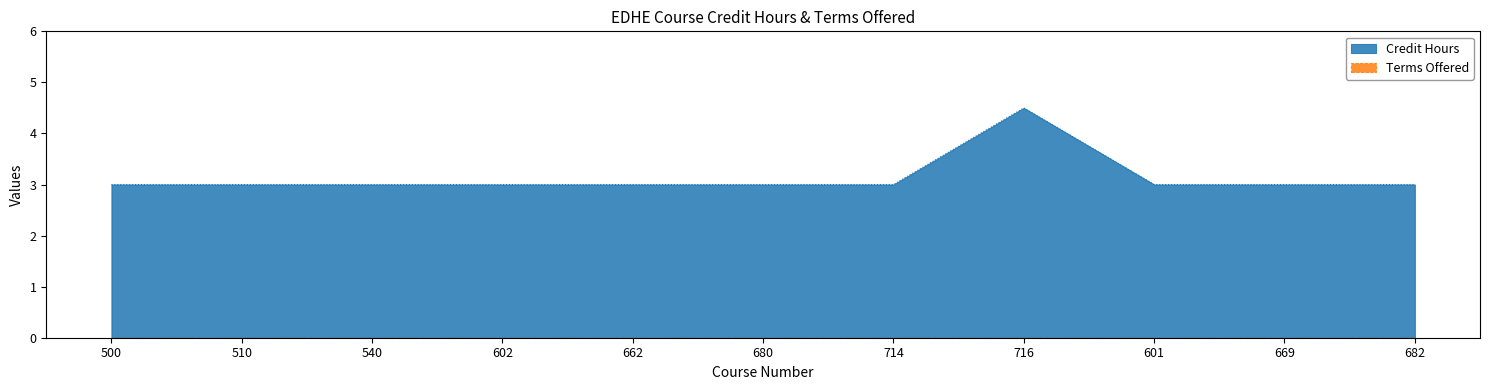

True or false: the data shows 3.0 at 510.

True